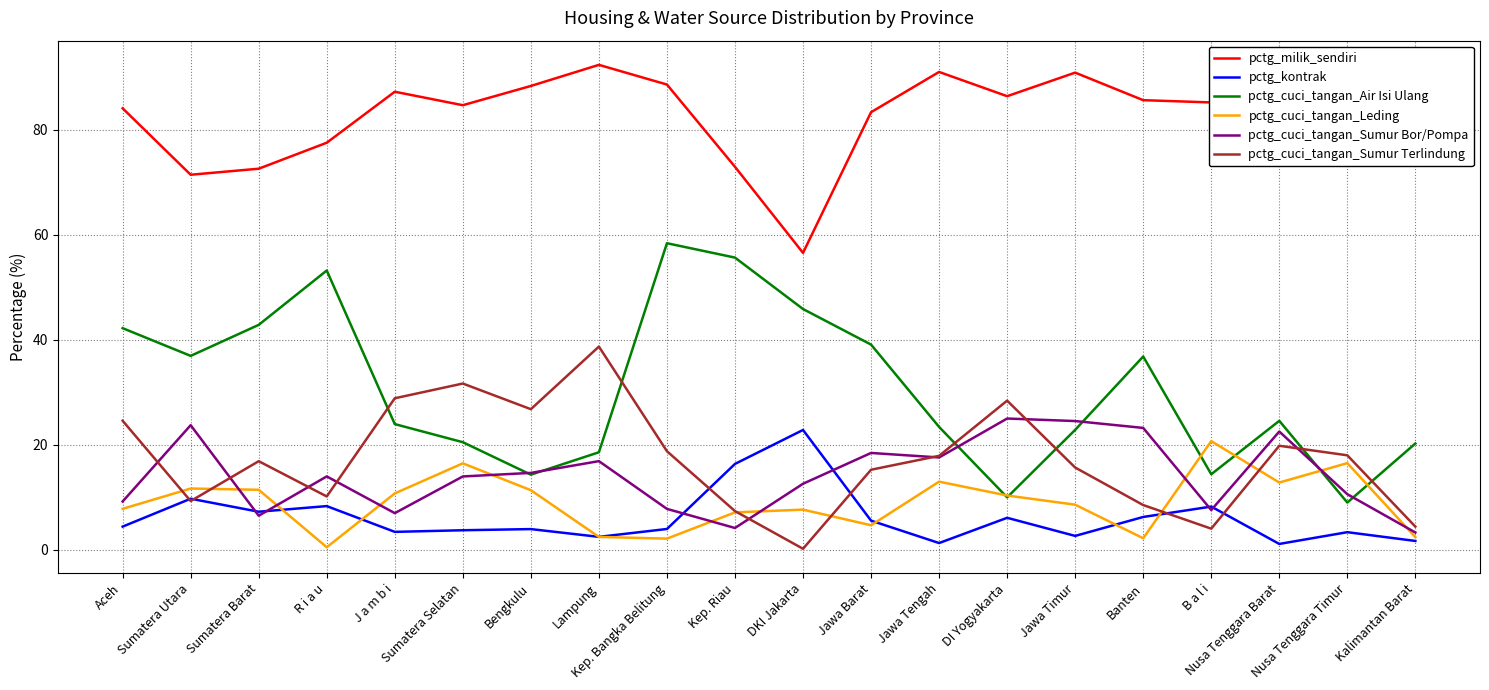

How many distinct data groups are displayed?

6